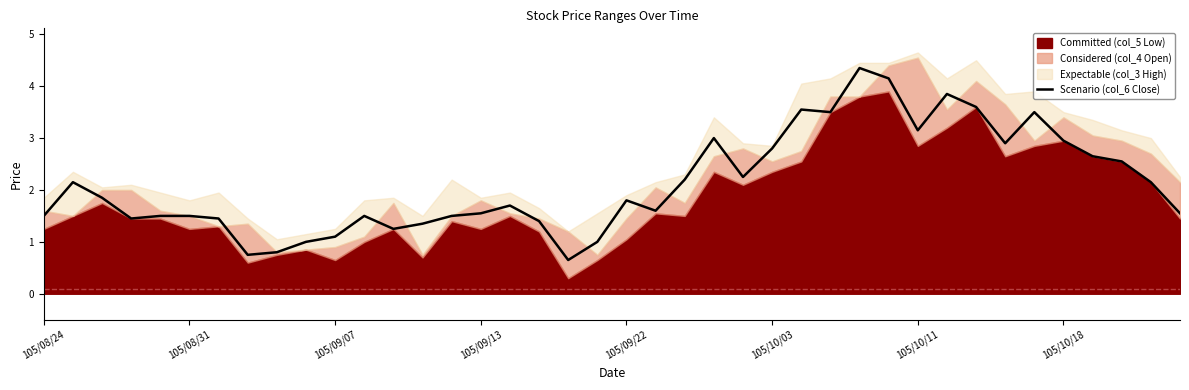

What is the minimum value for Scenario (col_6 Close)?

0.7